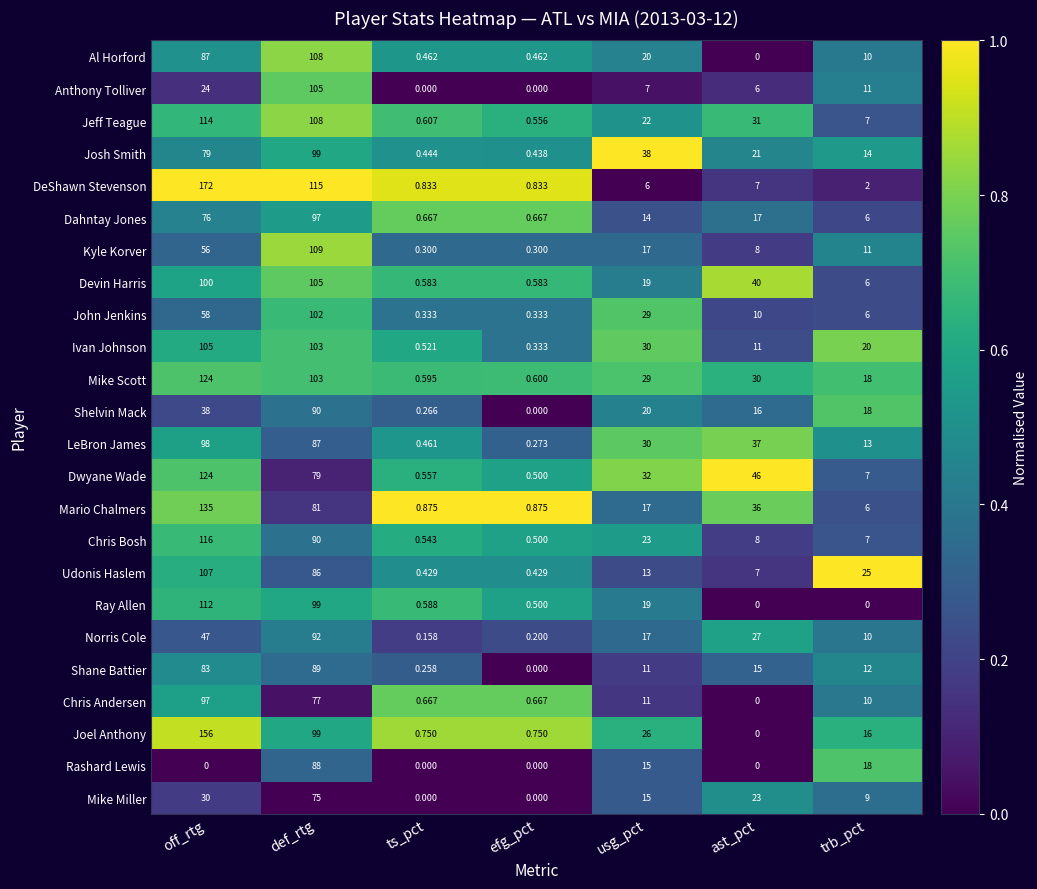

Rank the categories by LeBron James value from highest to lowest.

off_rtg, def_rtg, ast_pct, usg_pct, trb_pct, ts_pct, efg_pct